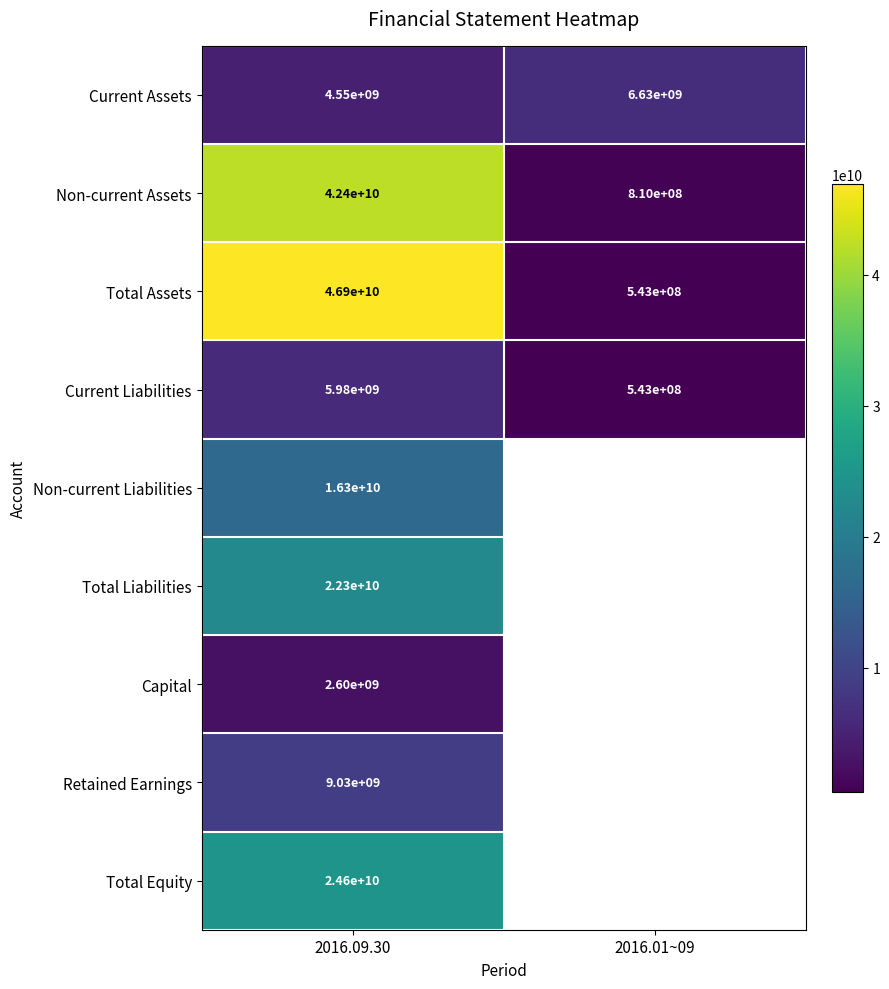

How many categories are shown in the chart?

2